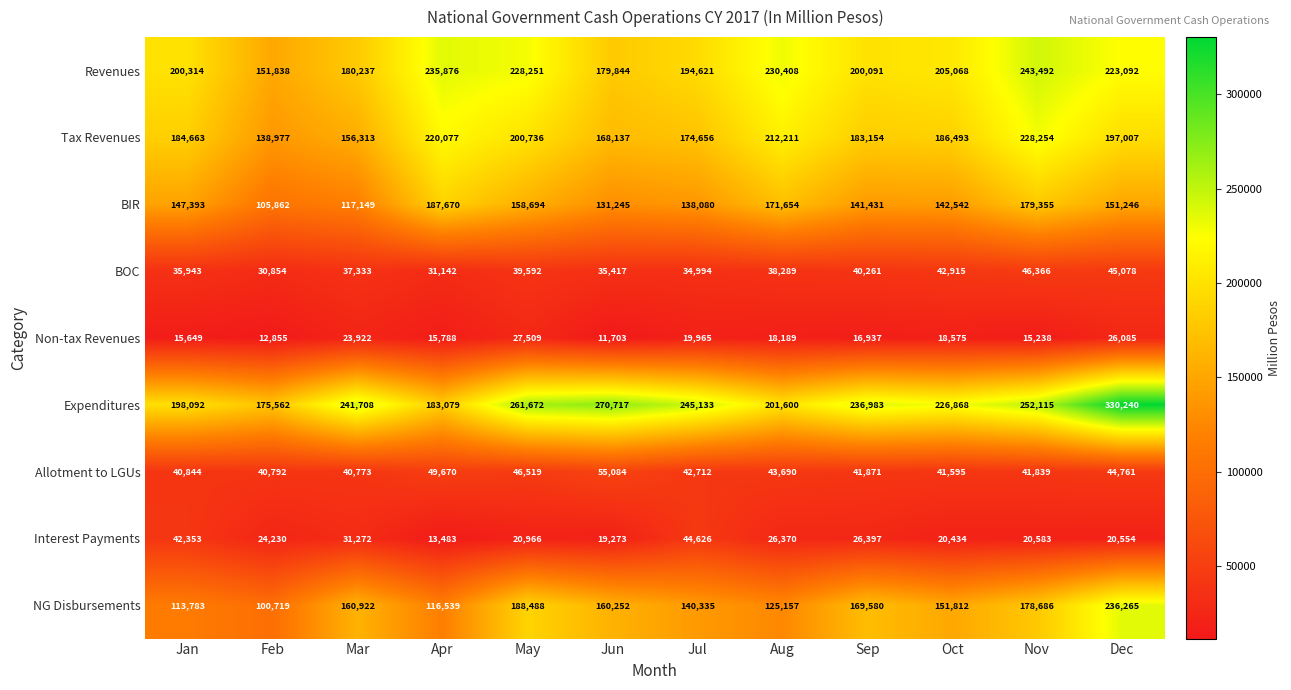

At which label does Interest Payments first exceed 24230?

Jan